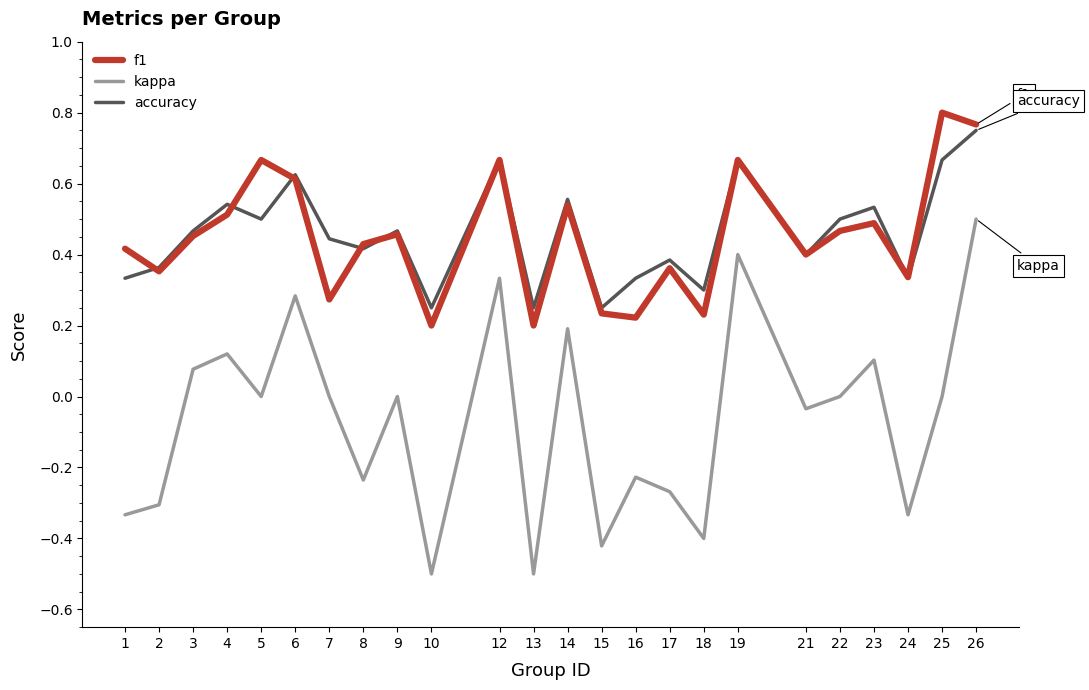

What is the average value of the kappa series?

-0.1